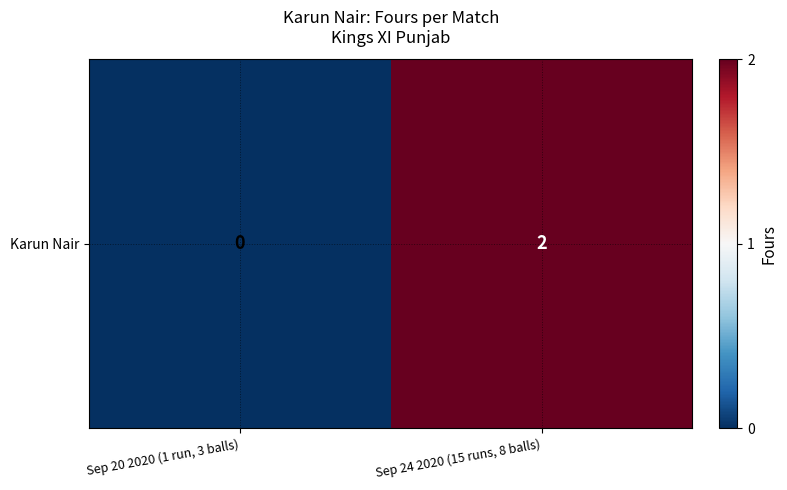

Is it true that the value at Sep 20 2020 (1 run, 3 balls) is 1?

False